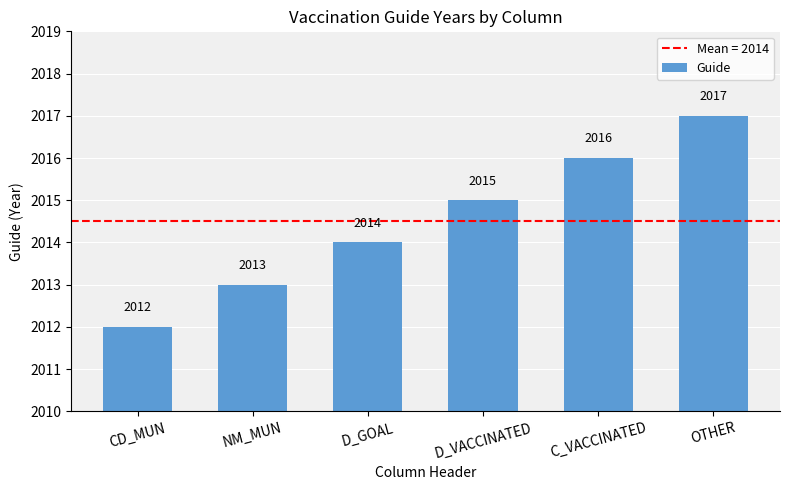

Approximately how many times larger is the value at D_VACCINATED compared to OTHER?

1.0